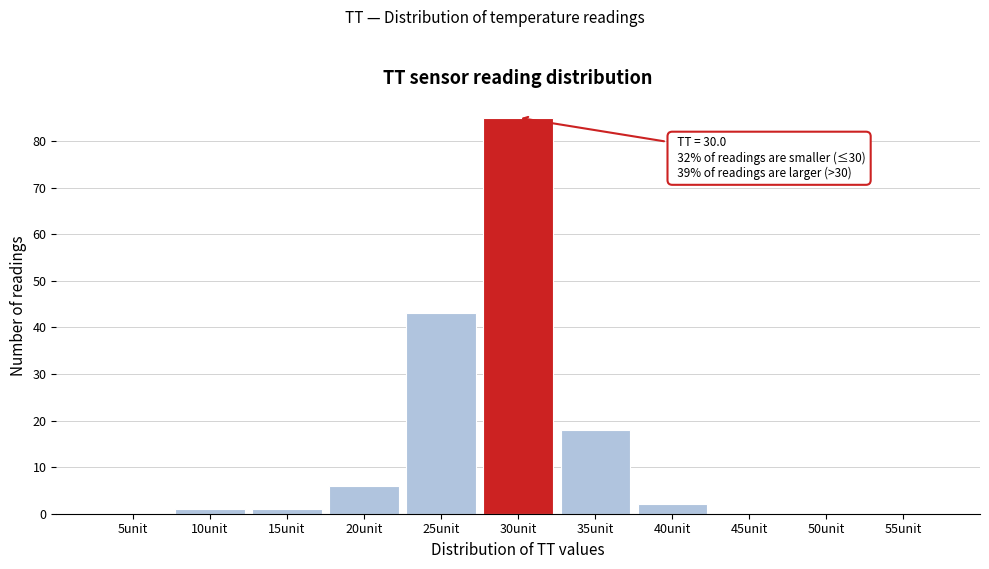

Reading left to right, extract all data points from this chart.

5unit=0	10unit=1	15unit=1	20unit=6	25unit=43	30unit=85	35unit=18	40unit=2	45unit=0	50unit=0	55unit=0